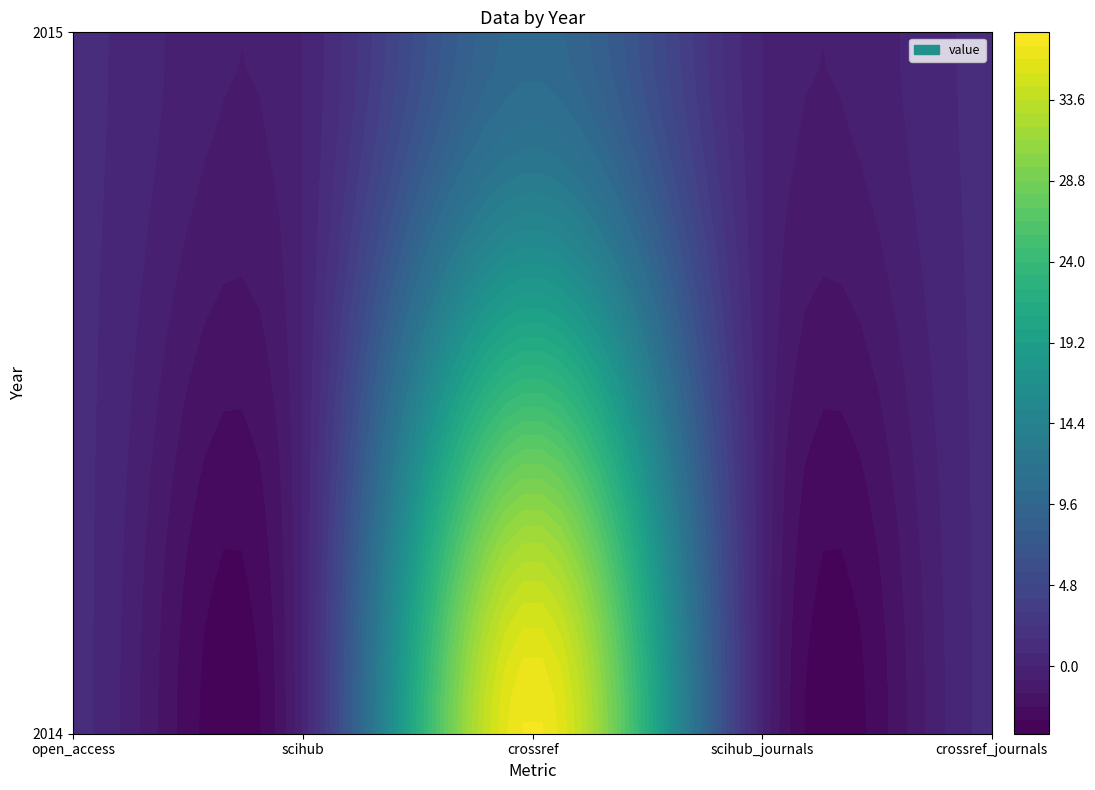

Is the value of 2014 at crossref greater than the value of 2015 at scihub_journals?

Yes